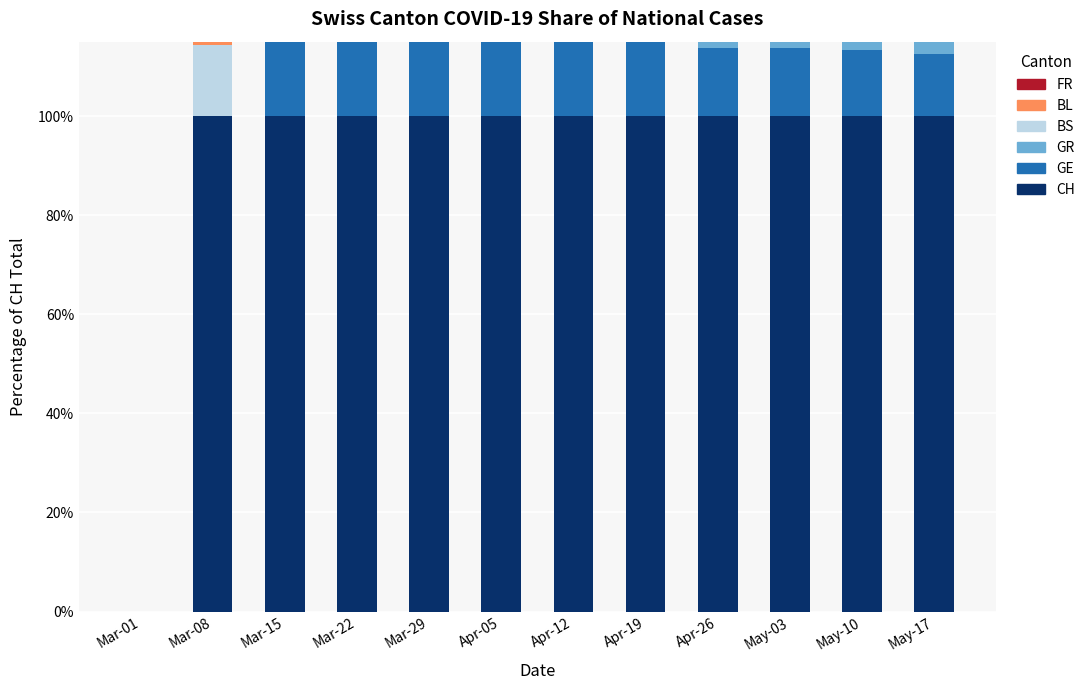

Which category has the highest value in the FR series?

Apr-05